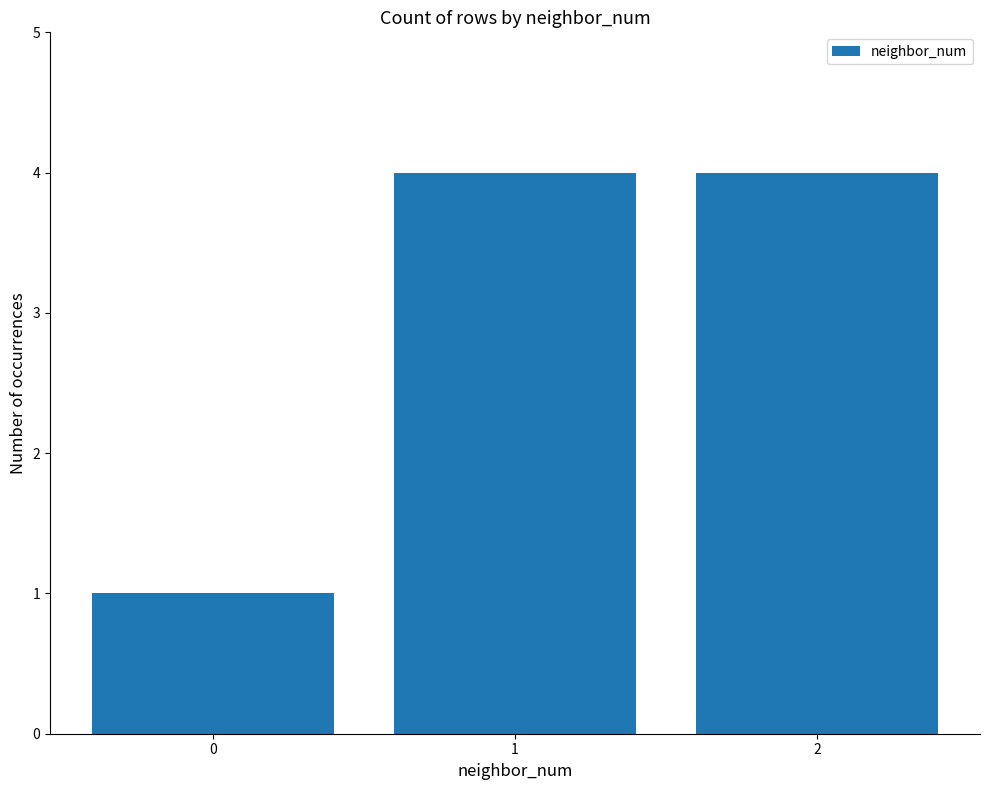

What is the sum of all values?

9